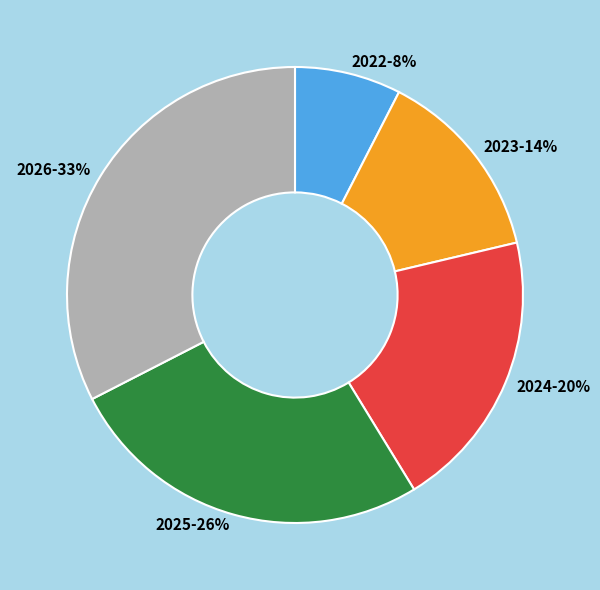

Which slice is the largest?

2026